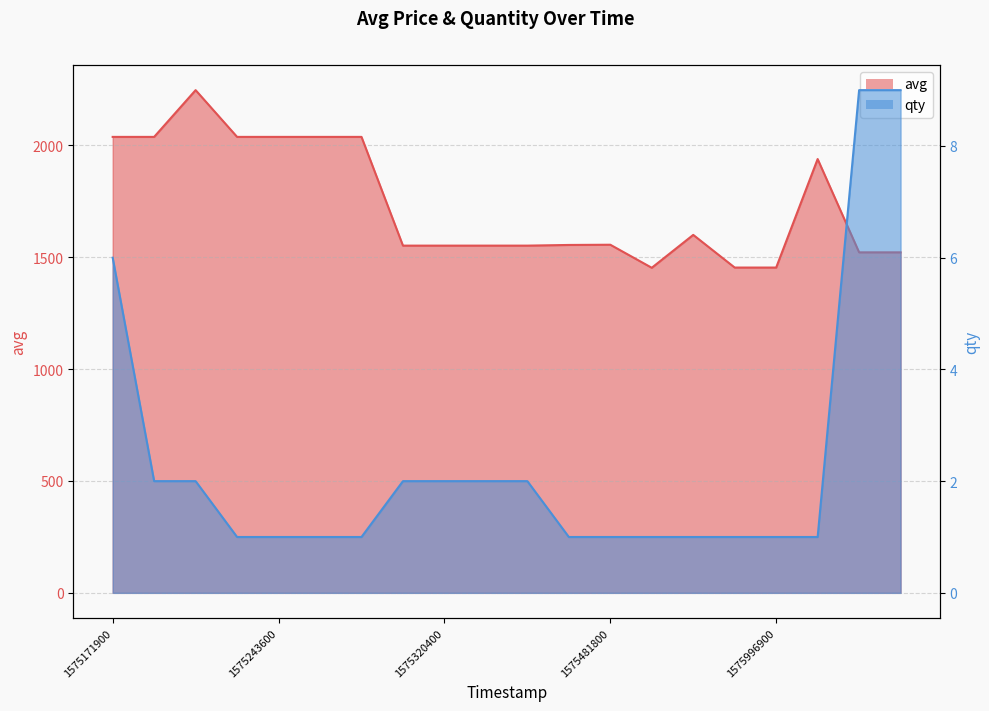

What is the maximum value for avg?

2247